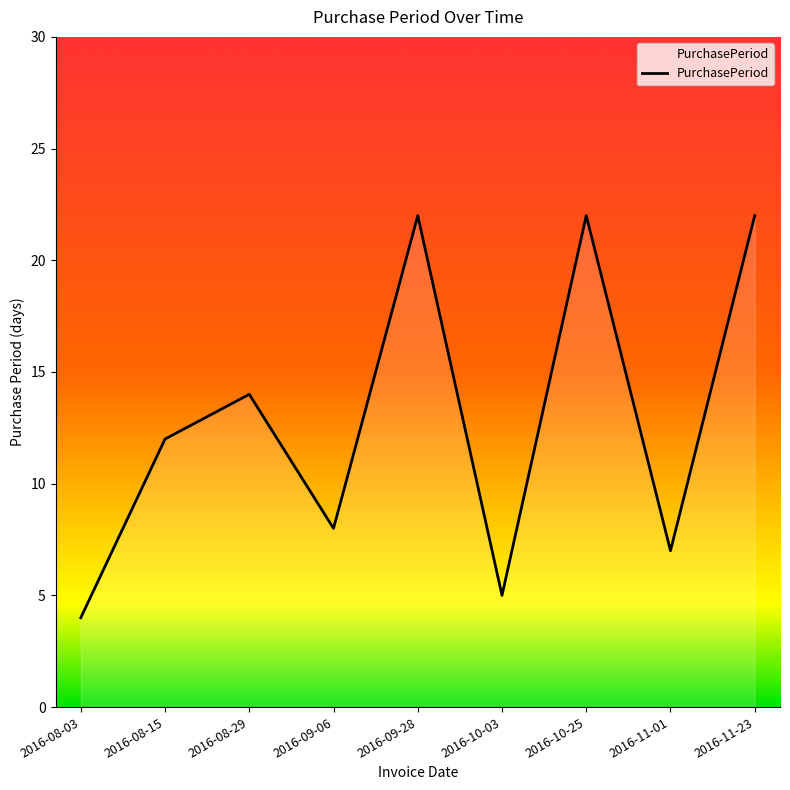

Reading left to right, transcribe all the data shown in this chart.

2016-08-03=4	2016-08-15=12	2016-08-29=14	2016-09-06=8	2016-09-28=22	2016-10-03=5	2016-10-25=22	2016-11-01=7	2016-11-23=22